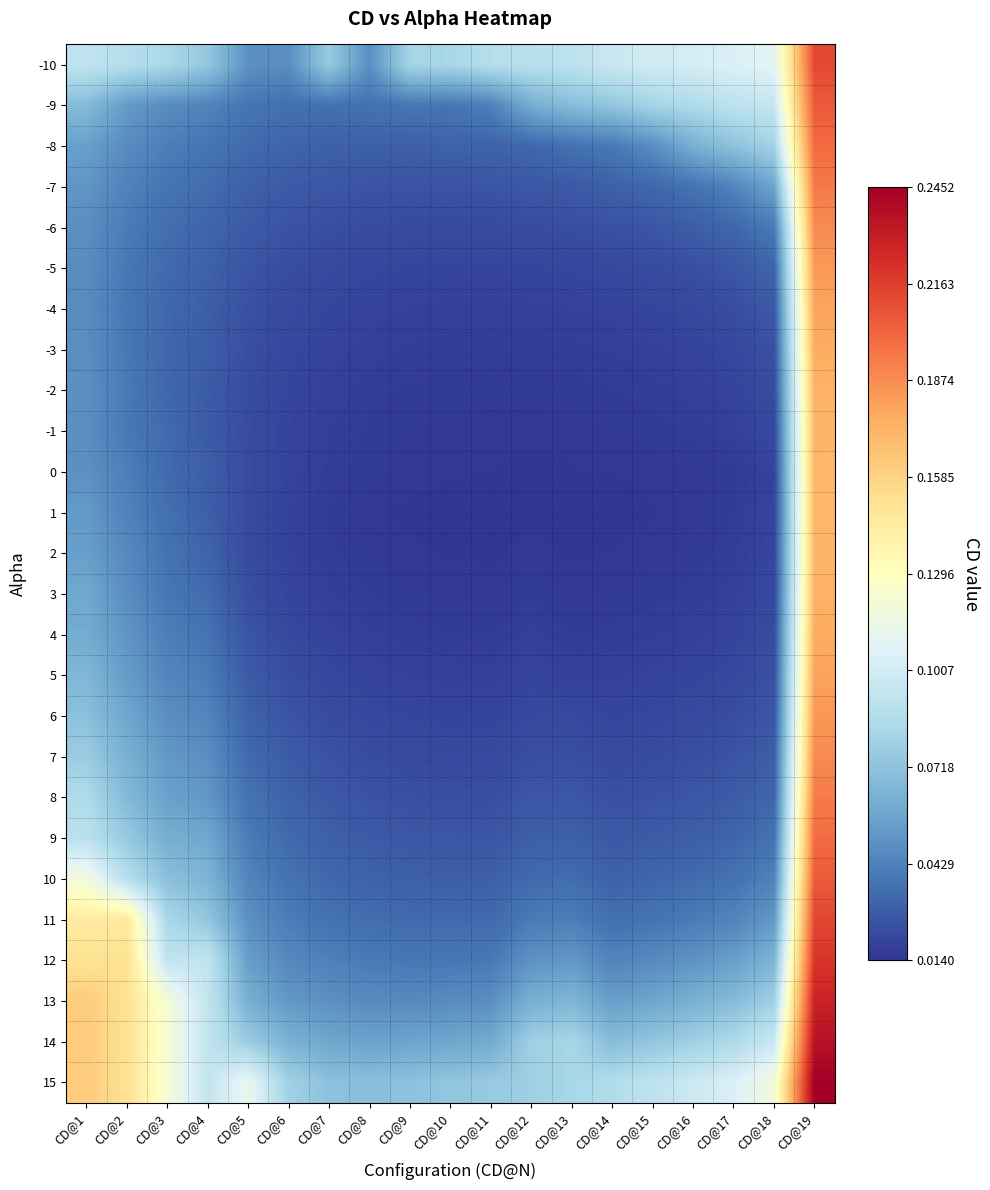

At CD@15, list the series in order from largest to smallest.

-10, 15, -9, 14, 13, -8, 12, 11, -7, 10, 9, -6, 8, 7, -5, 6, -4, 5, -3, 4, -2, 3, -1, 2, 0, 1